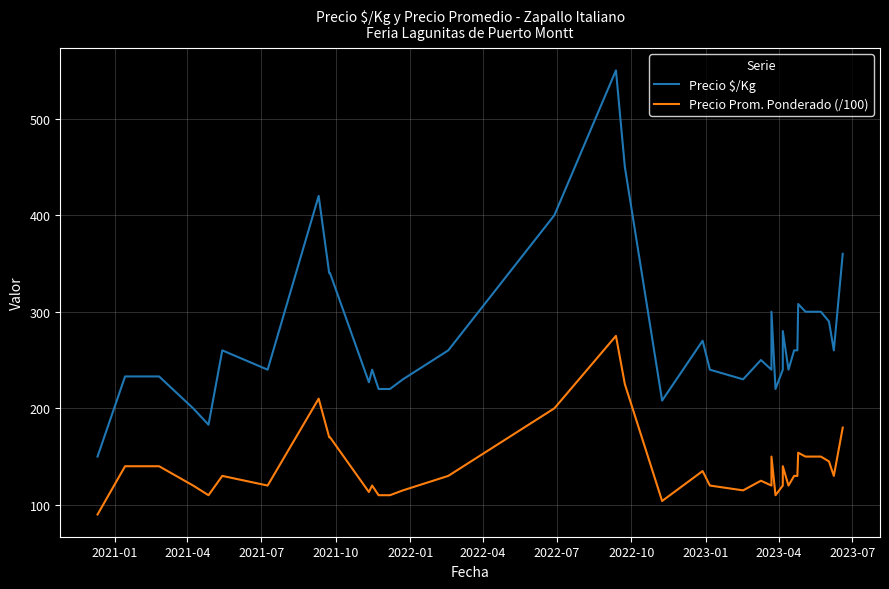

Which series has the largest total across all categories?

Precio $/Kg